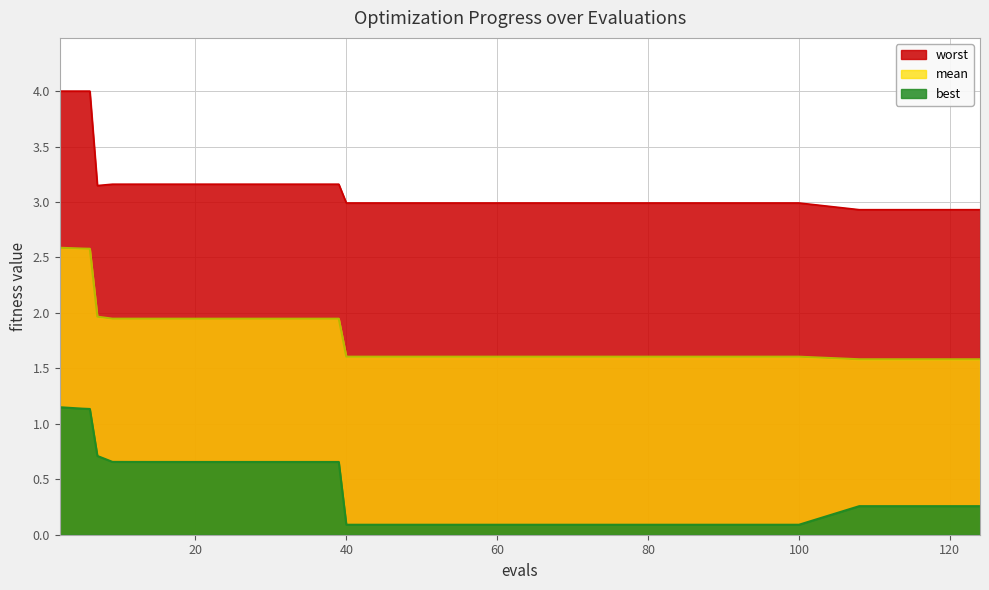

The mean series shows 2.6 at 20. True or false?

False